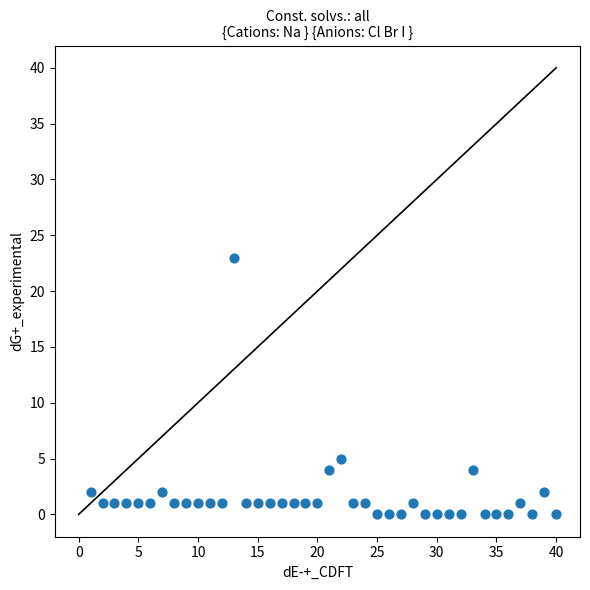

What Y value in the scatter plot is closest to 11?

5